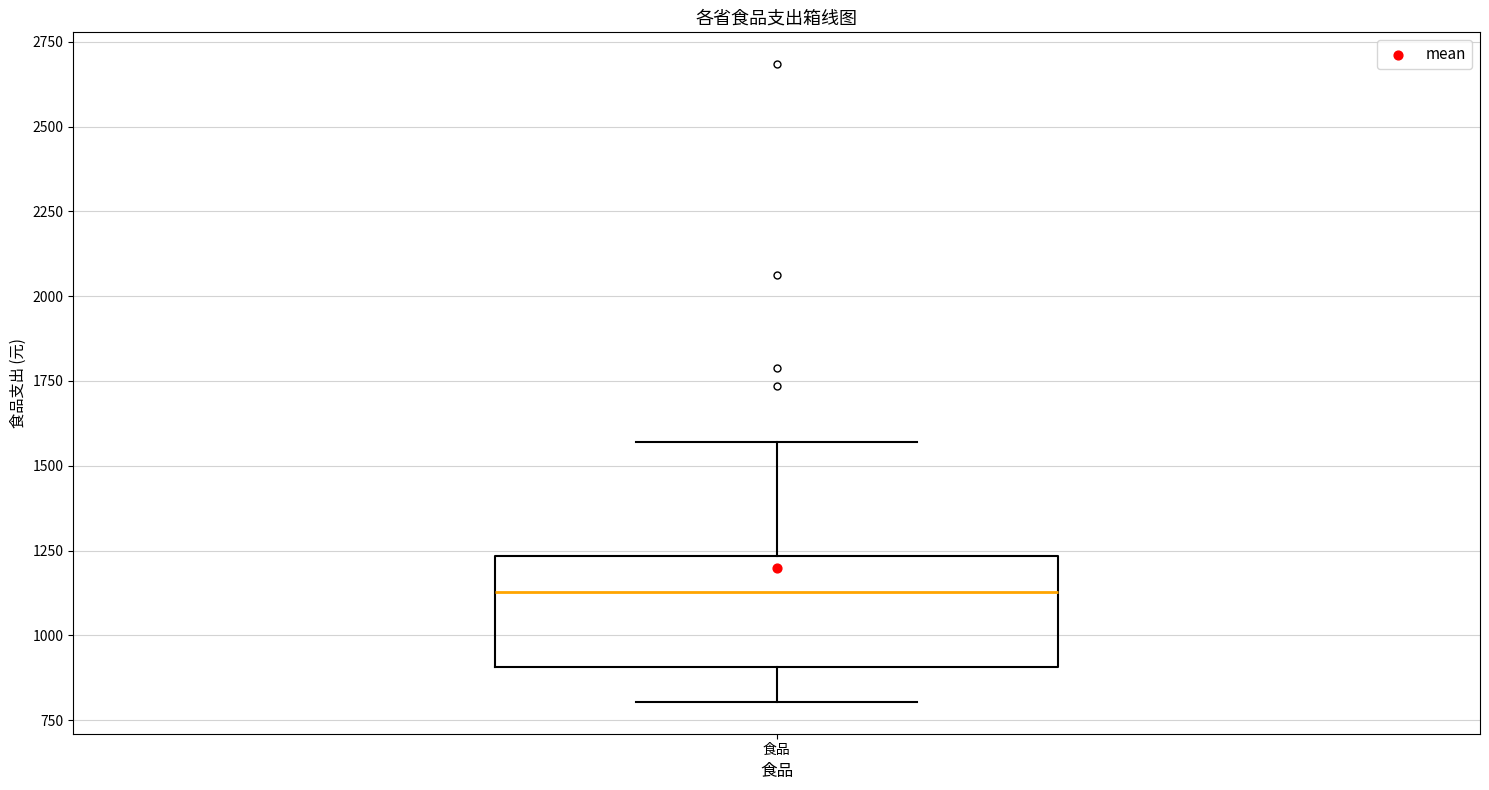

Read this box plot against the y-axis: the position of the median line, the range covered by the box, and the ends of both whiskers. The values are not printed on the chart, so give them approximately, as read against the axis.

median 1150, box 900 to 1250, whiskers 800 to 1550